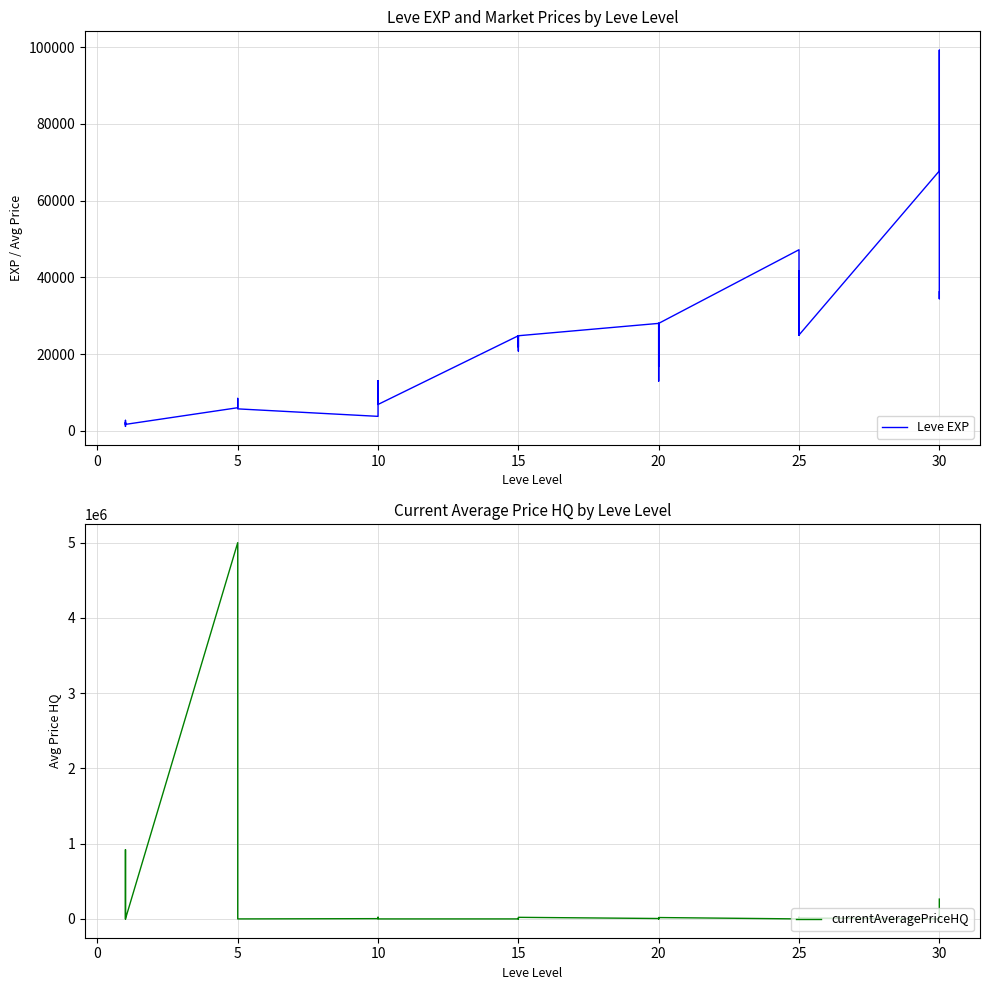

What is the difference between the highest and lowest values at 22?

20790